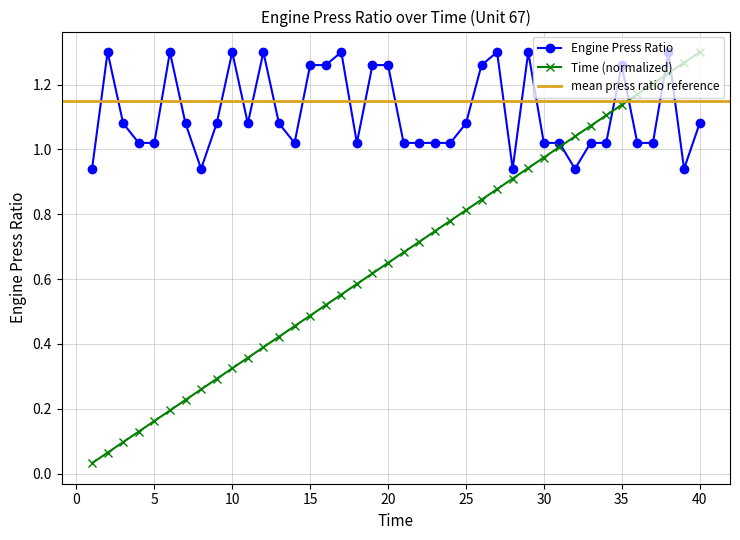

Is it true that Time equals 0.2 at 6?

True